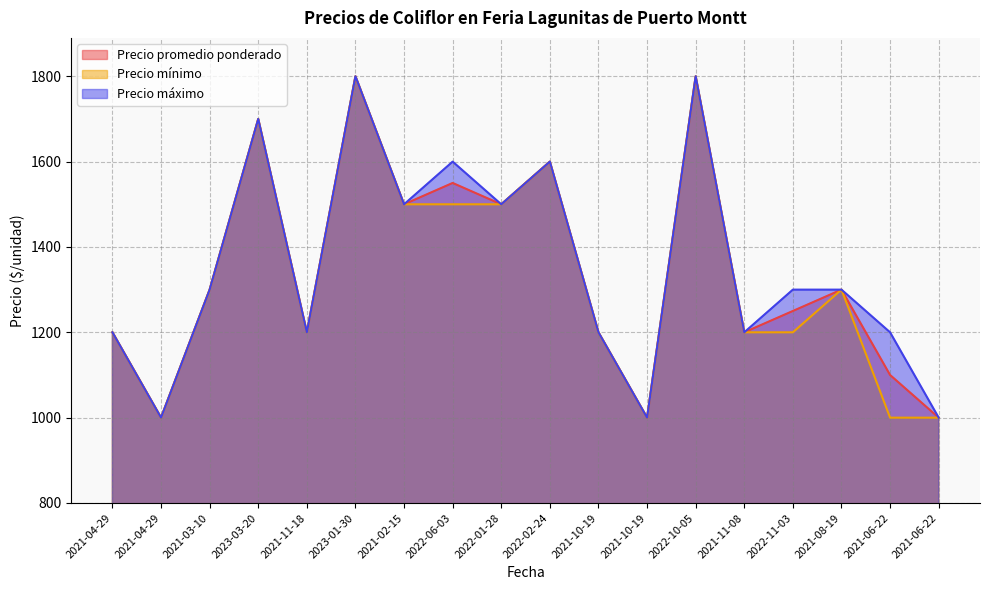

True or false: Precio promedio ponderado and Precio máximo cross at least once.

False